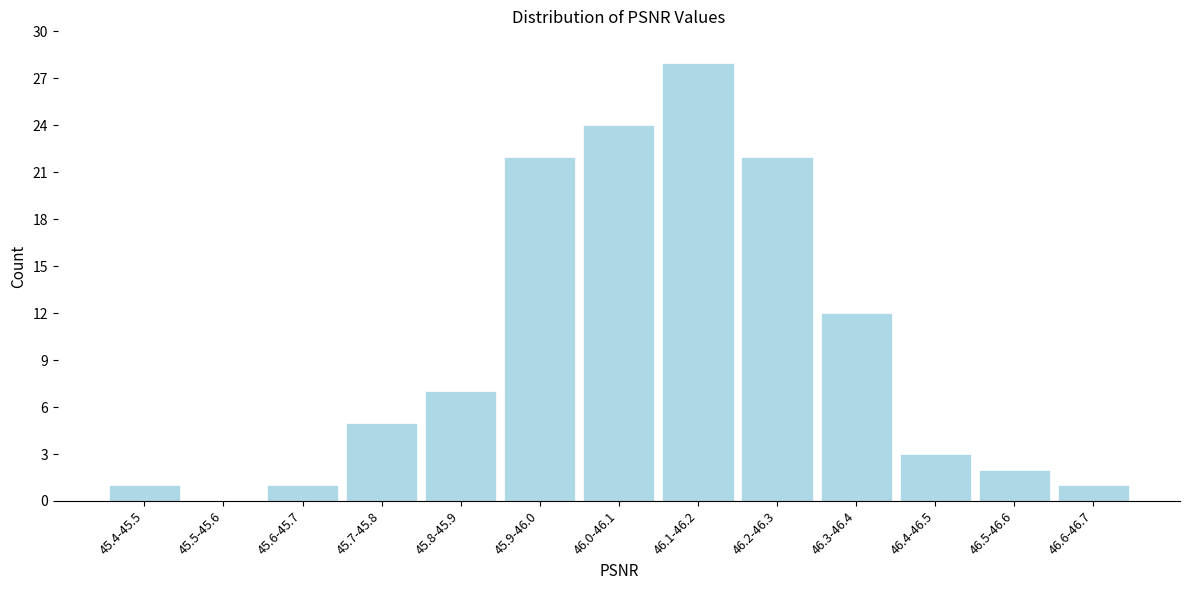

Reading left to right, what are all the values shown in this chart?

45.4-45.5=1	45.5-45.6=0	45.6-45.7=1	45.7-45.8=5	45.8-45.9=7	45.9-46.0=22	46.0-46.1=24	46.1-46.2=28	46.2-46.3=22	46.3-46.4=12	46.4-46.5=3	46.5-46.6=2	46.6-46.7=1